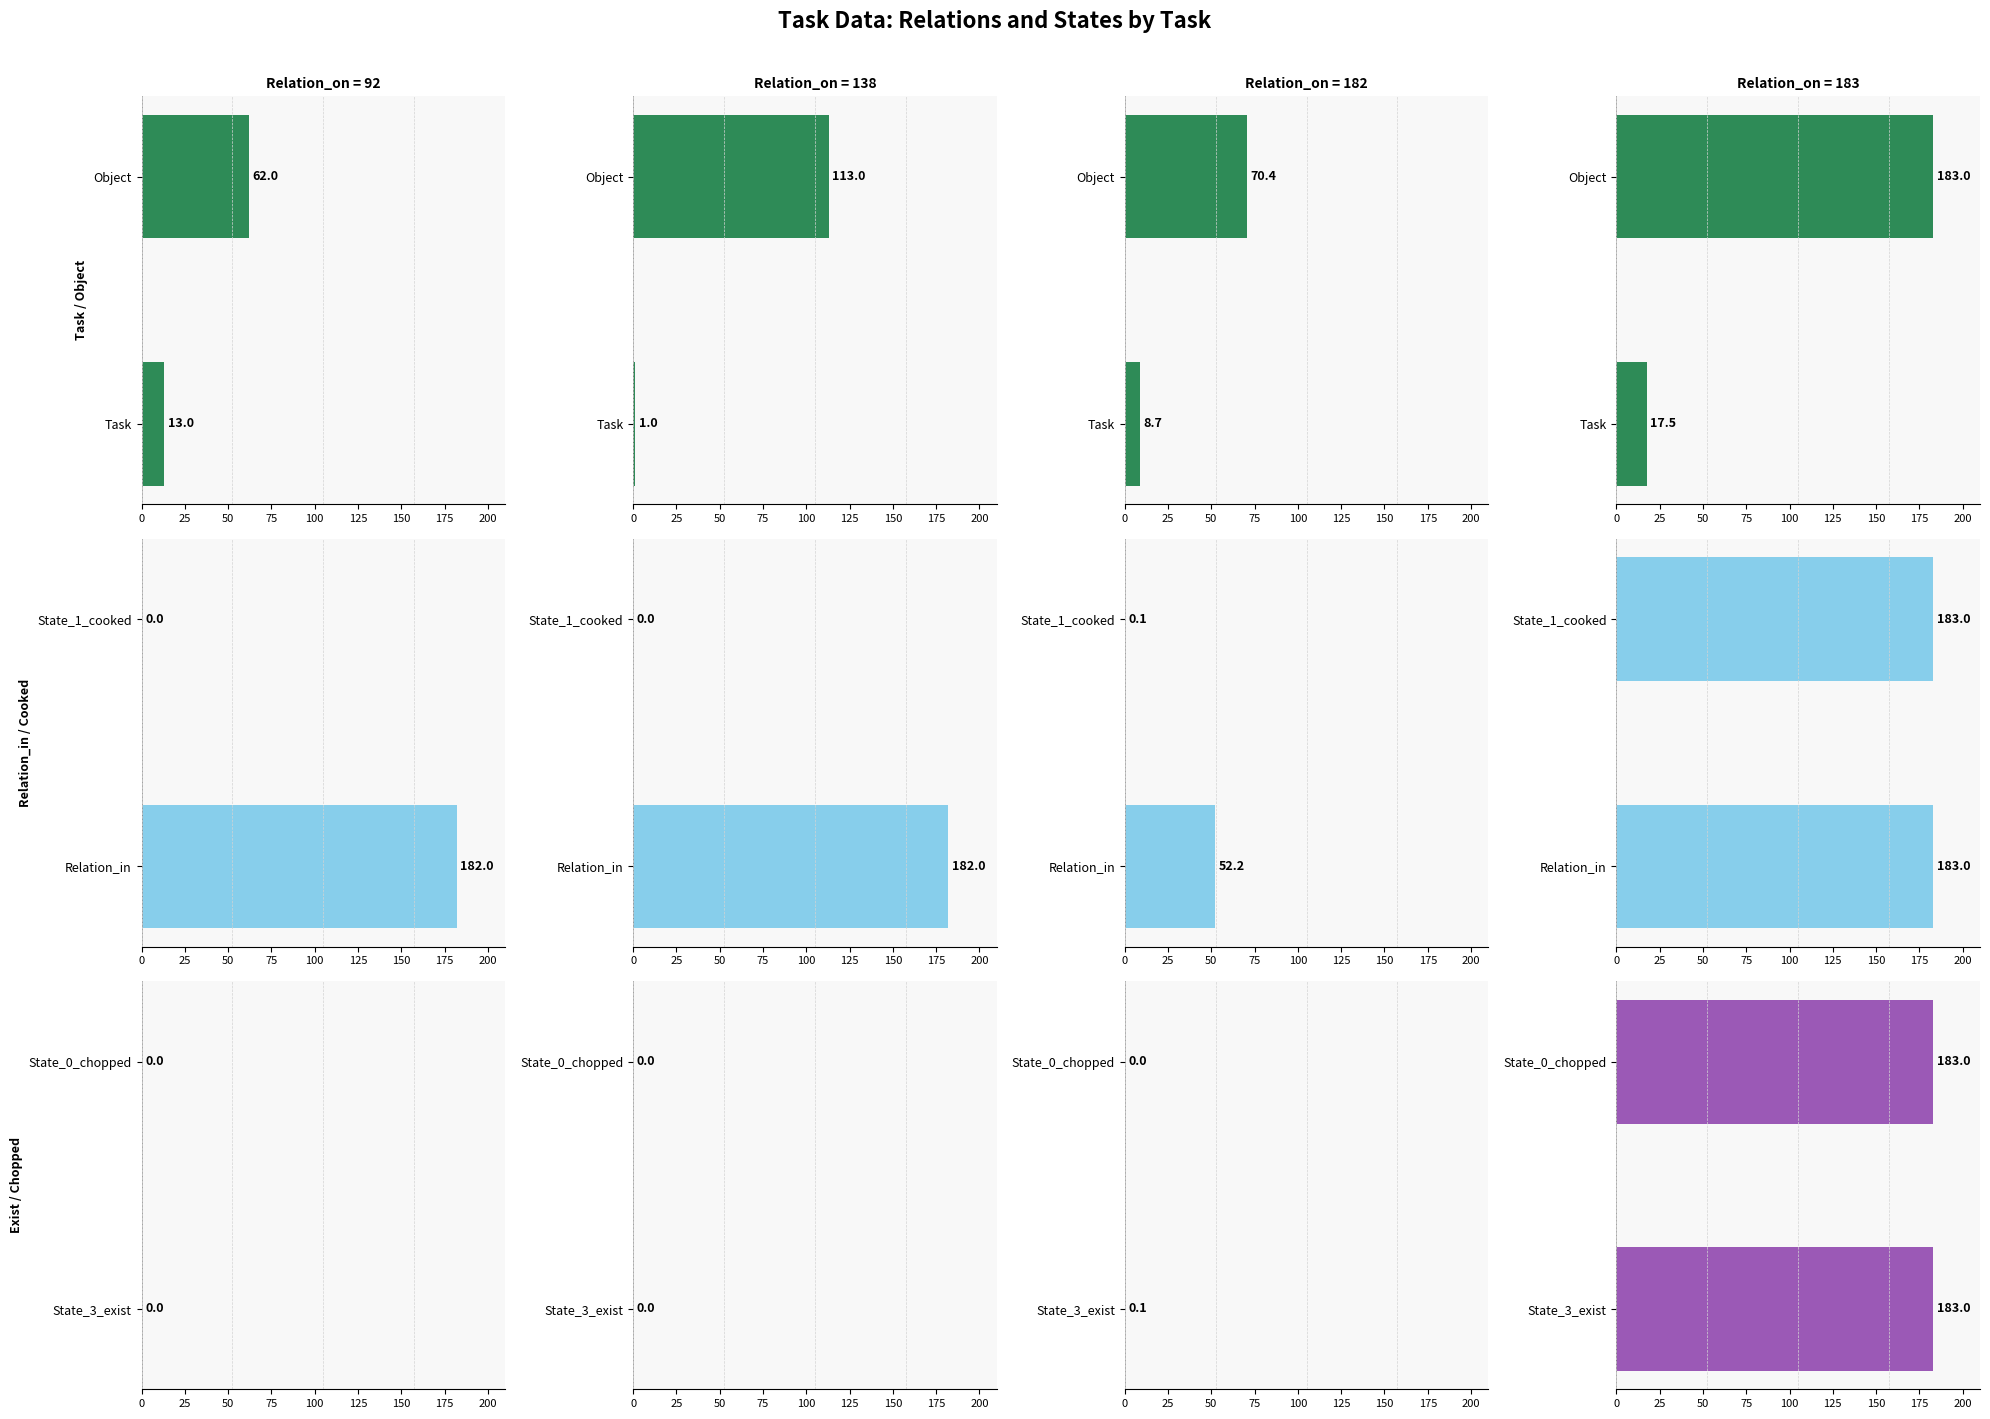

Are the bars grouped side by side (vs. stacked)?

Yes